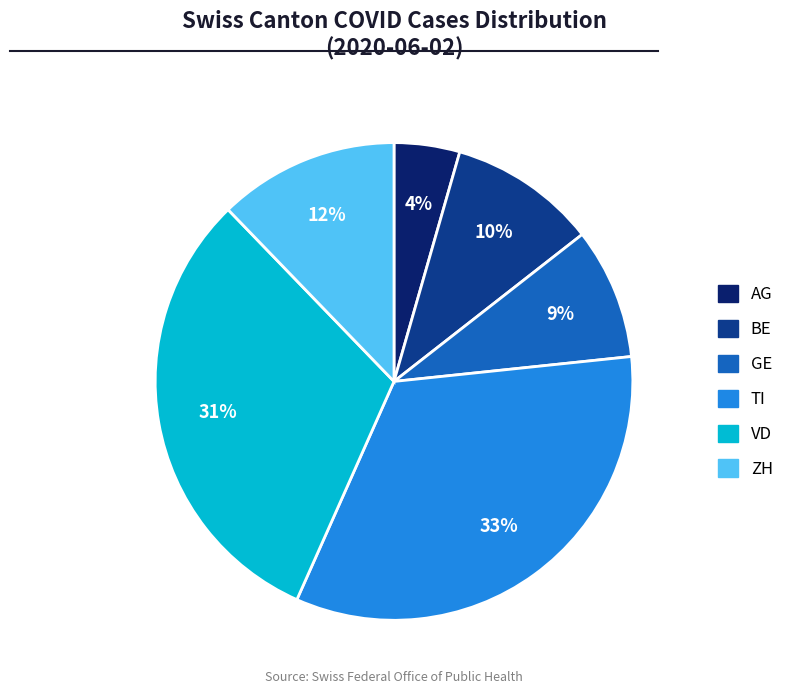

Approximately how many times larger is the value at ZH compared to TI?

0.4